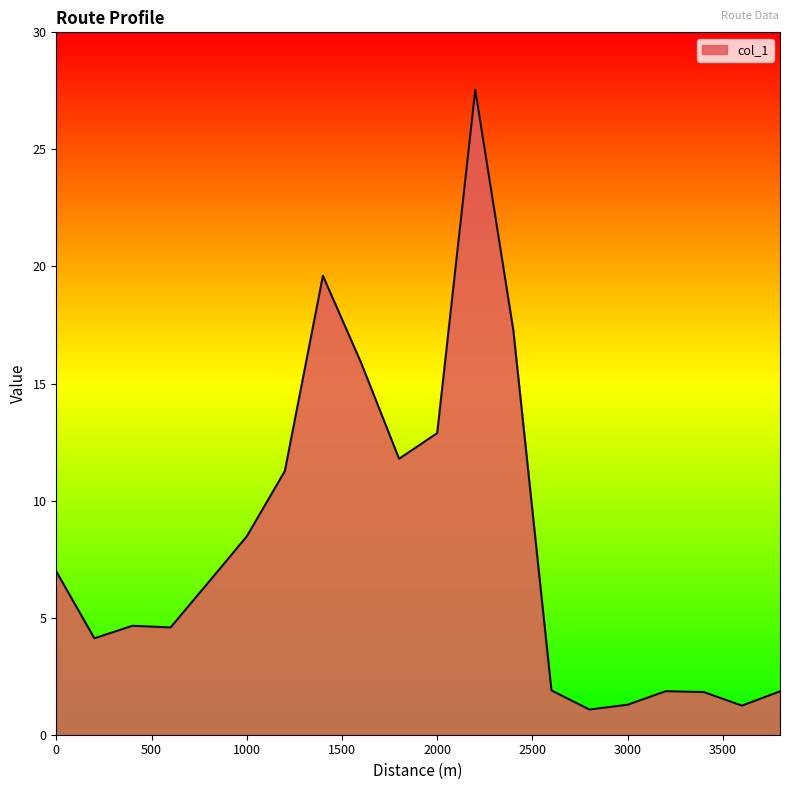

What is the difference between the maximum and minimum values?

26.5